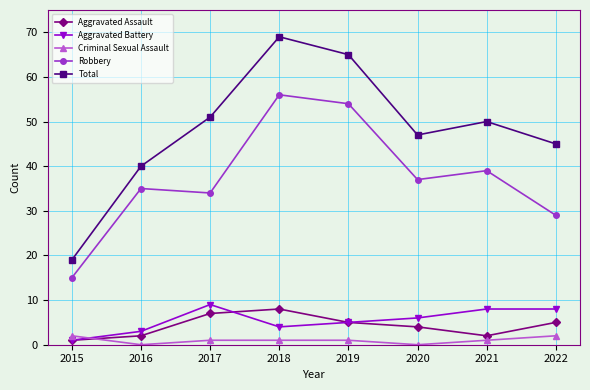

What is the difference between the highest and lowest values at 2019?

64